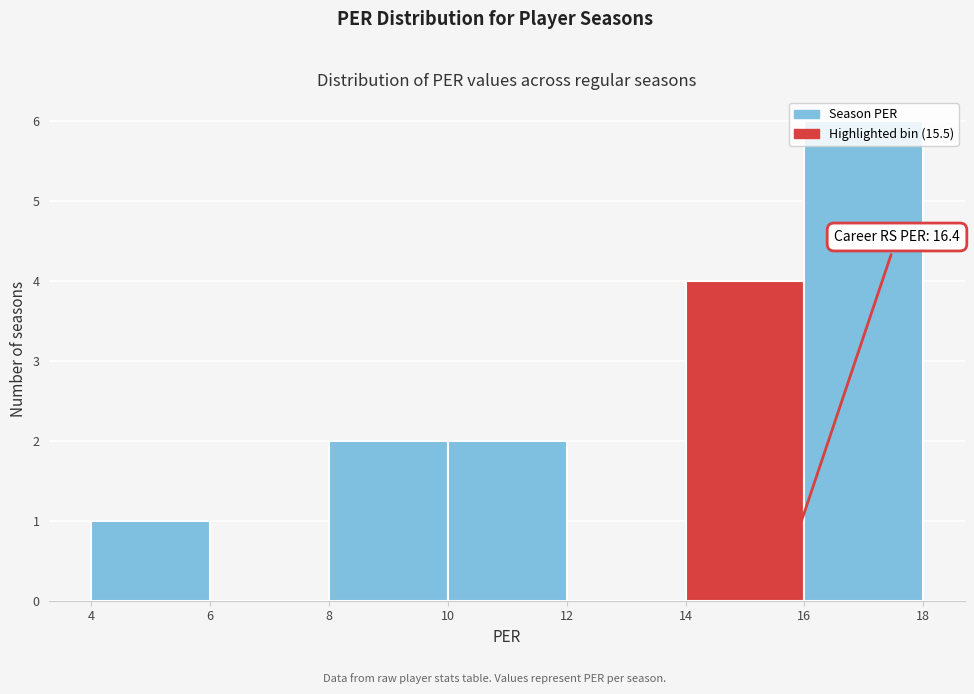

Over which range of the x-axis is the bar tallest?

16 to 18